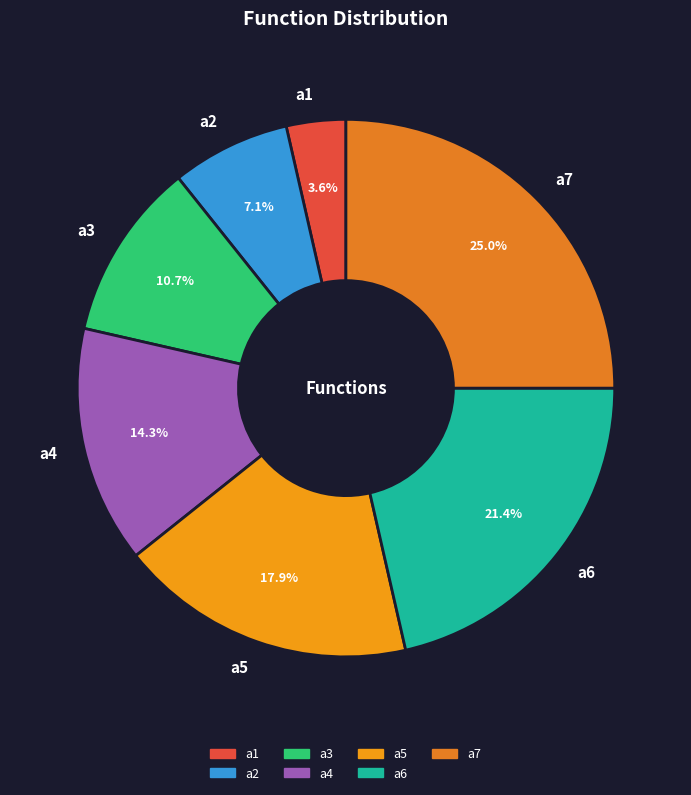

To the nearest percent, what is the average slice percentage?

14%